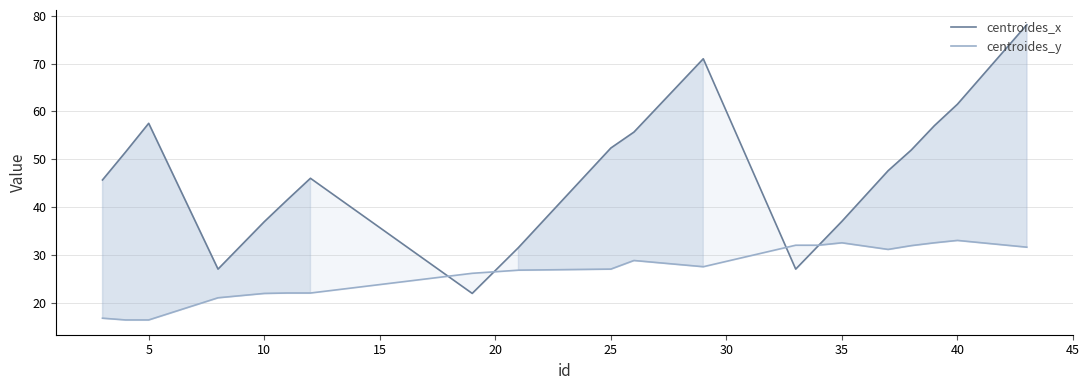

What is the average value of the centroides_y series?

26.5